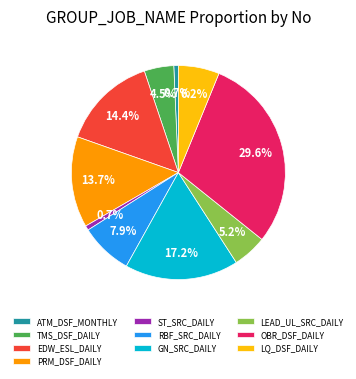

To the nearest percent, what portion does LEAD_UL_SRC_DAILY represent?

5%